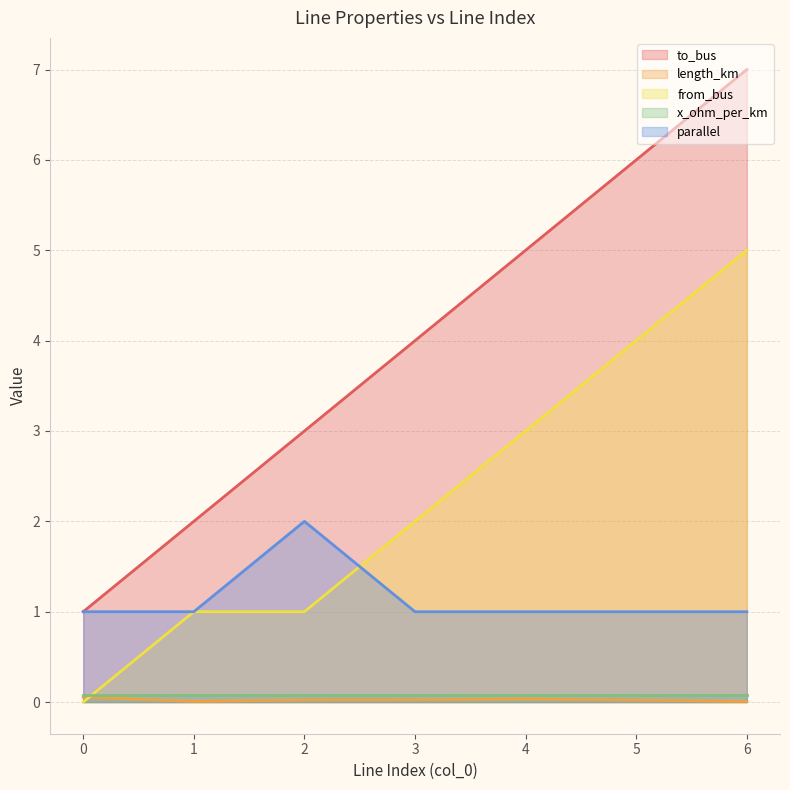

Between 6 and 1, which is larger?

6